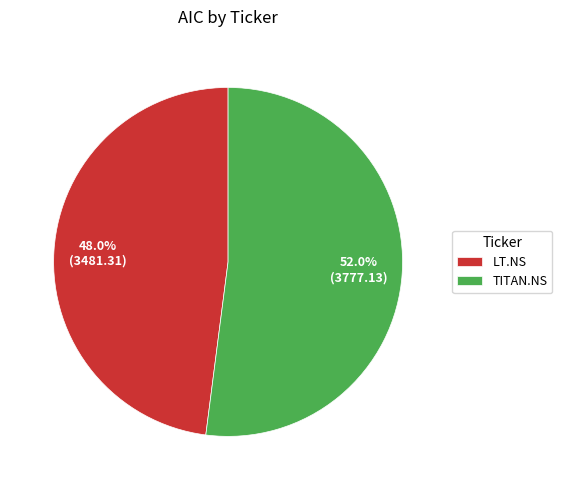

The LT.NS slice represents 48% of the pie. True or false?

True